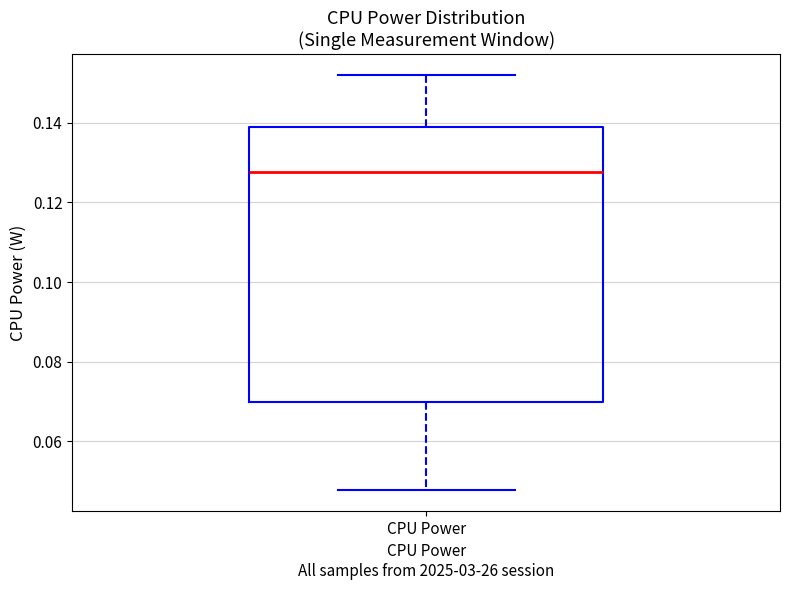

Transcribe this box plot: give where the median line is, the range the box spans, and where the two whiskers end, as read against the y-axis. The values are not printed on the chart, so give them approximately, as read against the axis.

median 0.128, box 0.070 to 0.138, whiskers 0.048 to 0.152